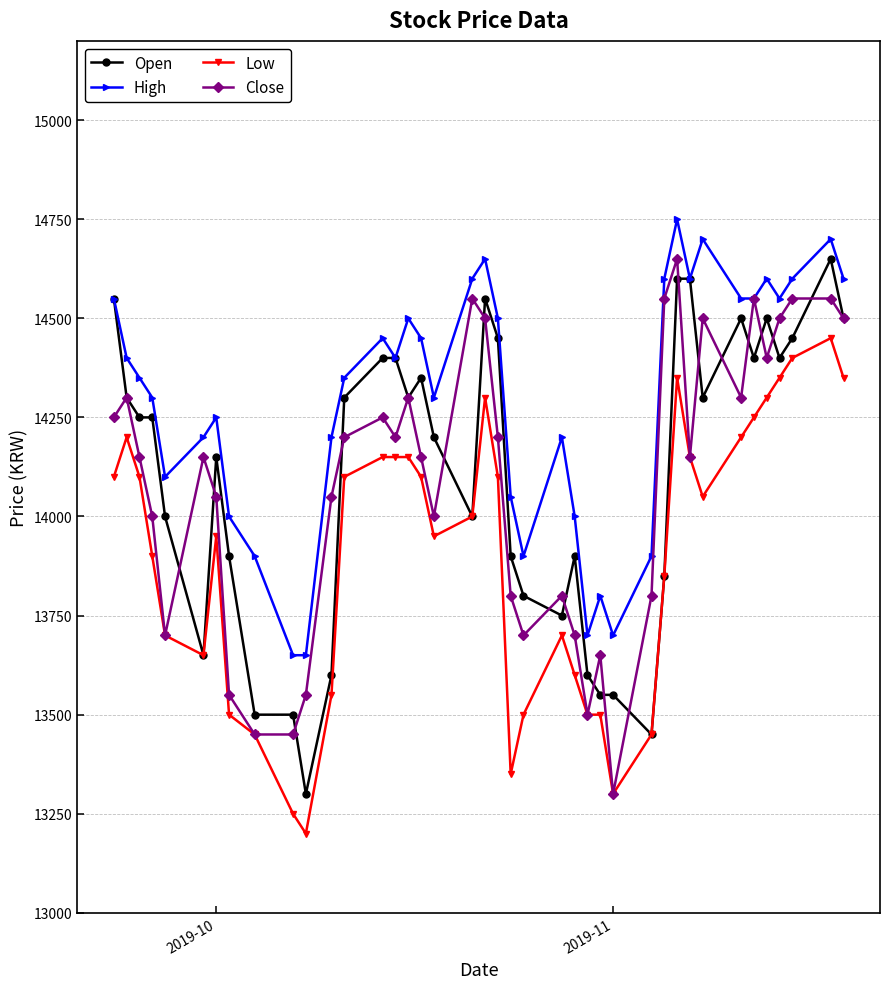

Which series has the largest total across all categories?

High